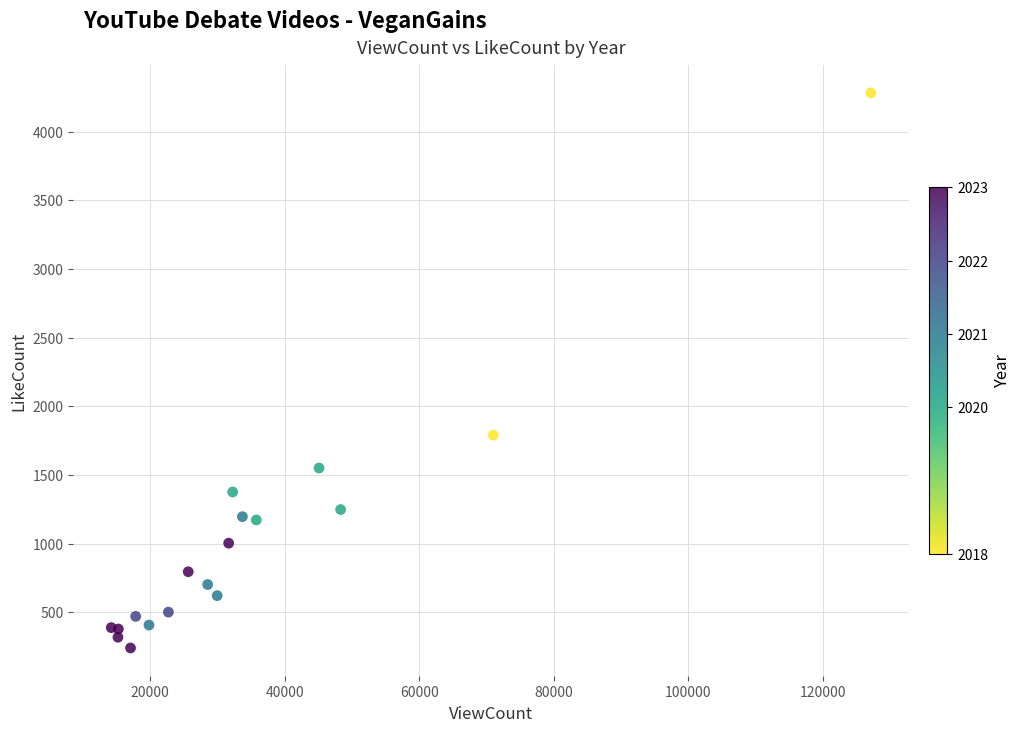

What Y value in the scatter plot is closest to 2261?

1790